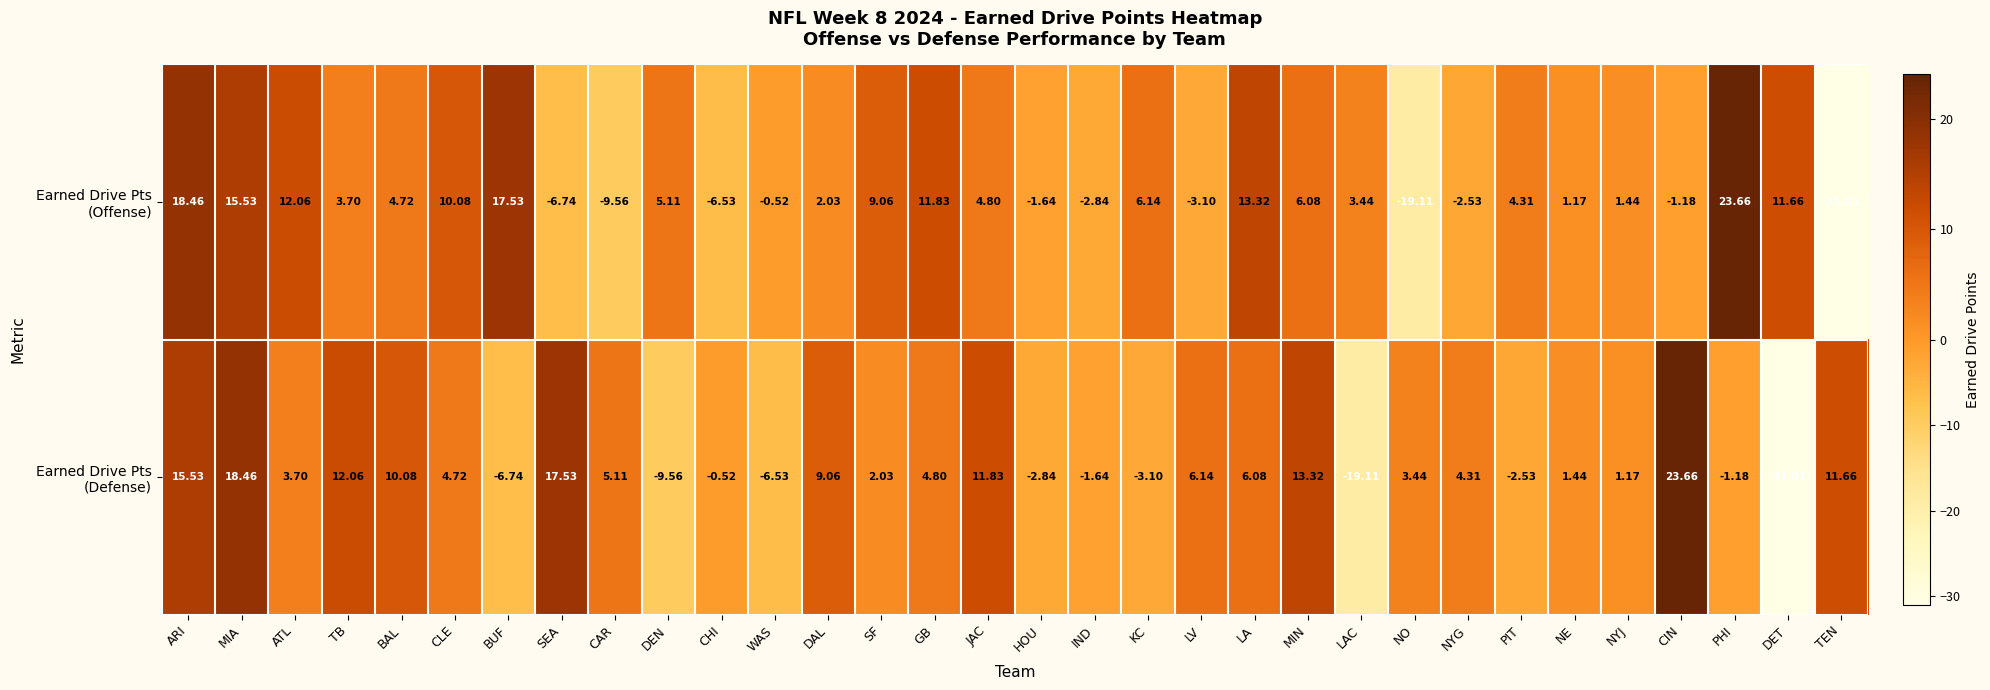

What is the greatest value displayed?

23.7